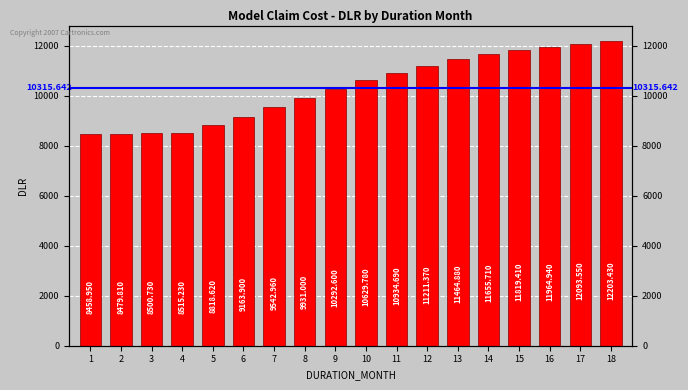

Reading left to right, extract all data points from this chart.

8459.0	8479.8	8500.7	8515.2	8818.6	9163.9	9543.0	9931.0	10292.6	10629.8	10934.7	11211.4	11464.9	11655.7	11819.4	11964.9	12093.5	12203.4